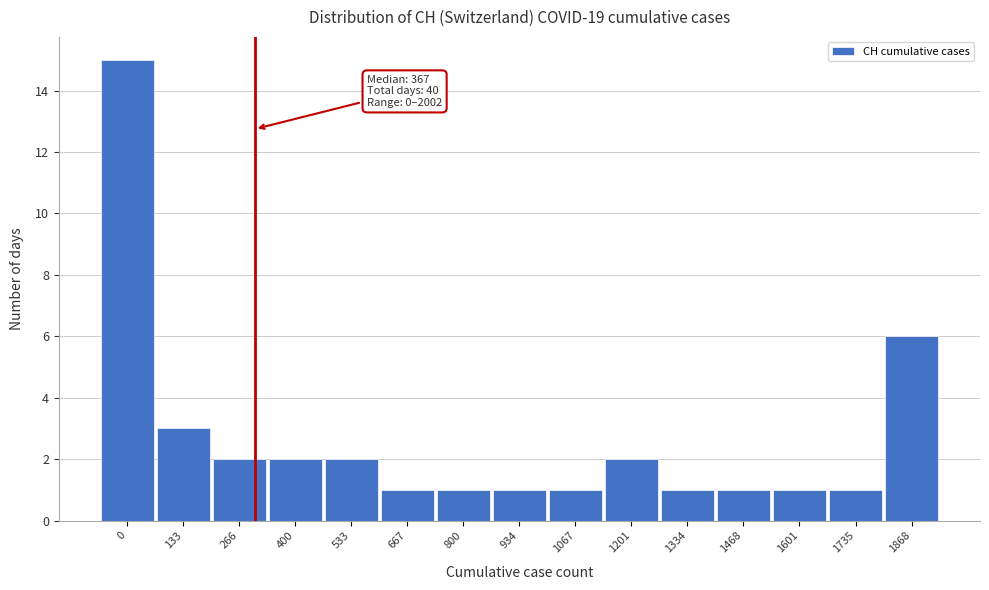

Reading left to right, what are all the values shown in this chart?

15	3	2	2	2	1	1	1	1	2	1	1	1	1	6